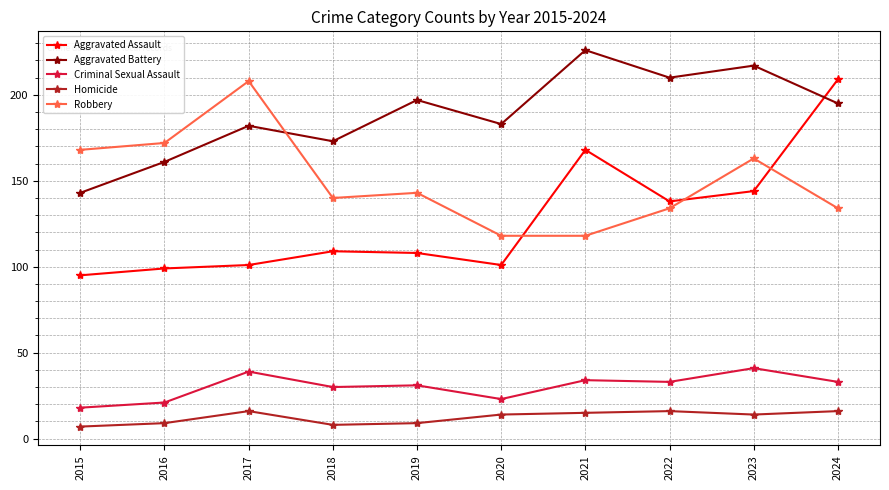

True or false: Robbery has a value of 172 at 2016.

True